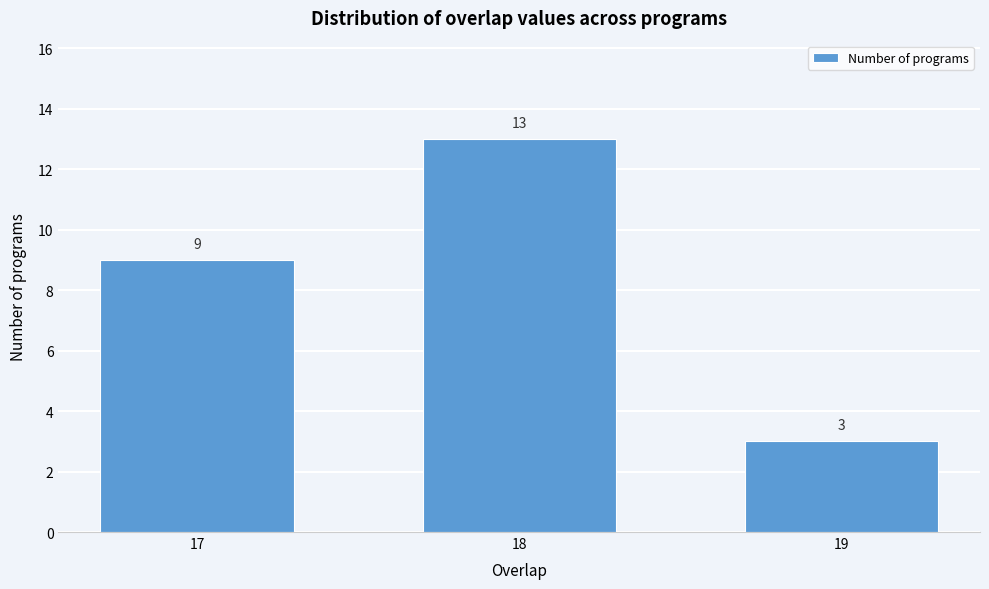

Reading left to right, transcribe all the data shown in this chart.

17=9	18=13	19=3